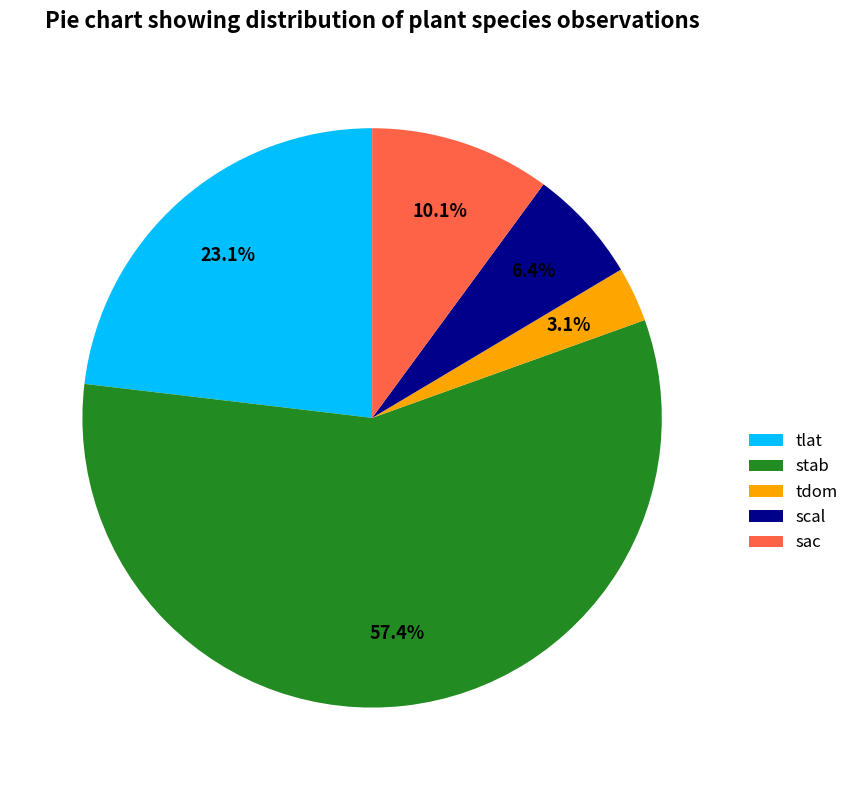

How many slices are in this pie chart?

5